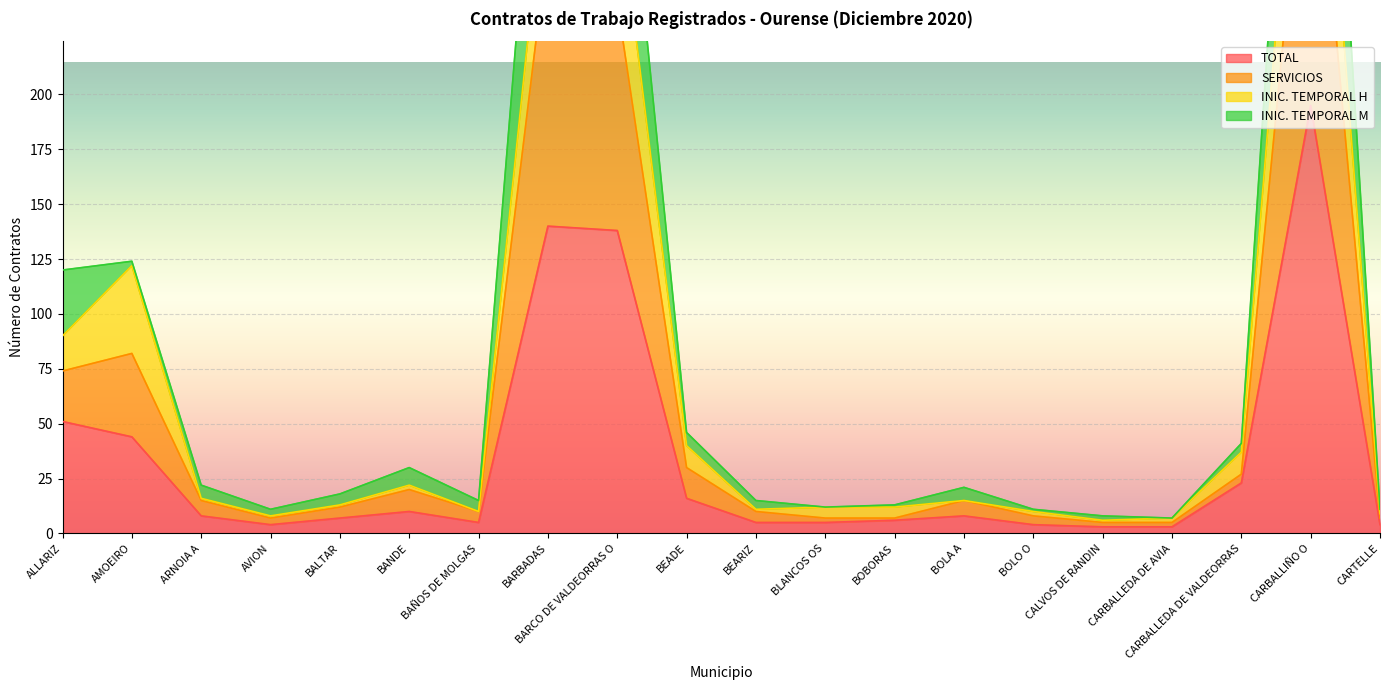

What position from the left is CALVOS DE RANDIN?

16